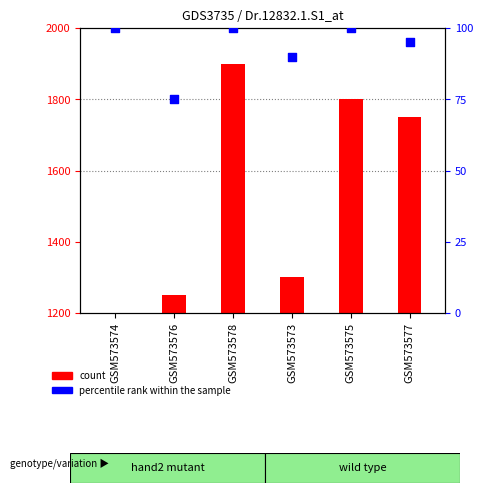

What is the ratio of the value at GSM573574 to the value at GSM573573?

1.1